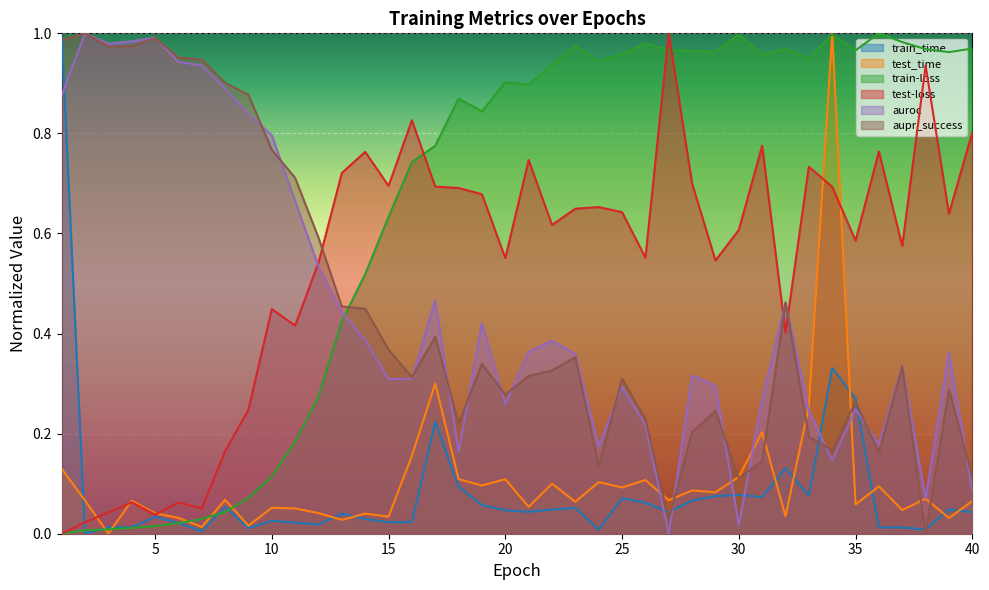

How many data points in auroc are above 0?

39